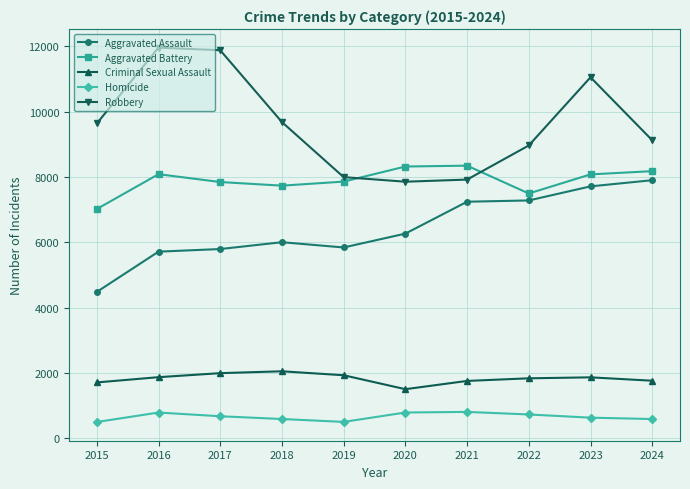

At which category is the sum across all series the highest?

2023